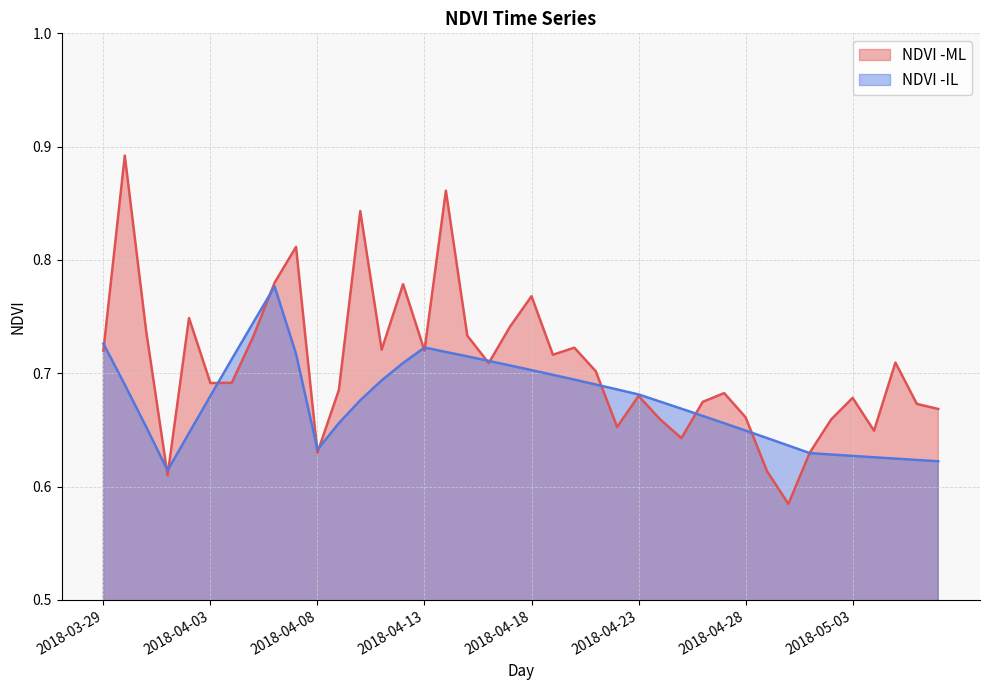

List the labels in order of NDVI -IL value, smallest first.

2018-04-01, 2018-05-07, 2018-05-06, 2018-05-05, 2018-05-04, 2018-05-03, 2018-05-02, 2018-05-01, 2018-04-08, 2018-04-30, 2018-04-29, 2018-04-02, 2018-04-28, 2018-03-31, 2018-04-27, 2018-04-09, 2018-04-26, 2018-04-25, 2018-04-24, 2018-04-10, 2018-04-03, 2018-04-23, 2018-04-22, 2018-03-30, 2018-04-21, 2018-04-11, 2018-04-20, 2018-04-19, 2018-04-18, 2018-04-17, 2018-04-12, 2018-04-16, 2018-04-04, 2018-04-15, 2018-04-07, 2018-04-14, 2018-04-13, 2018-03-29, 2018-04-05, 2018-04-06